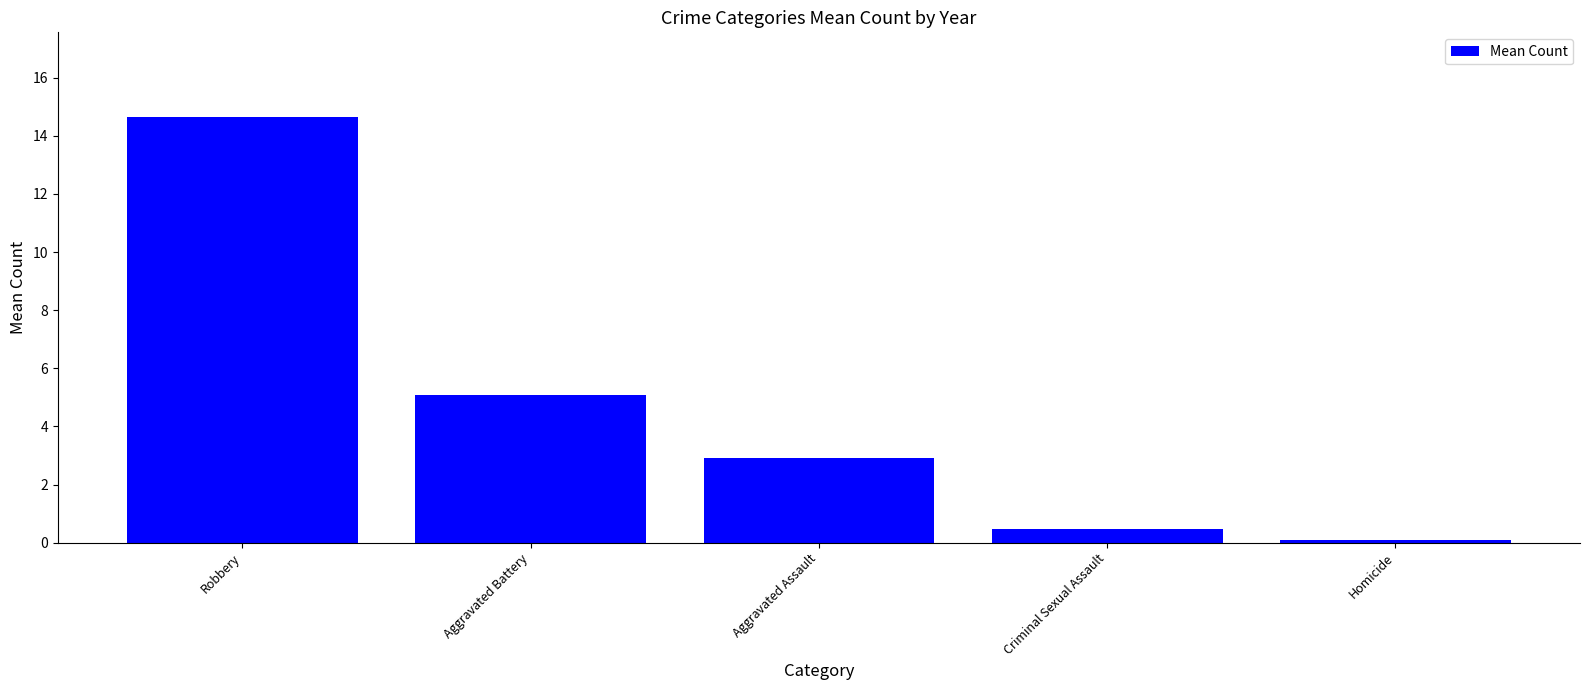

The chart shows a value of 2.9 at Aggravated Assault. True or false?

True